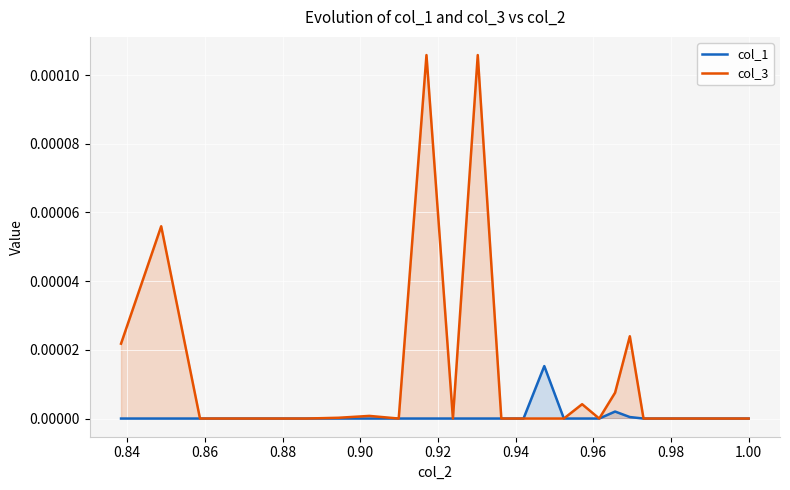

Which series has the widest spread of values?

col_3